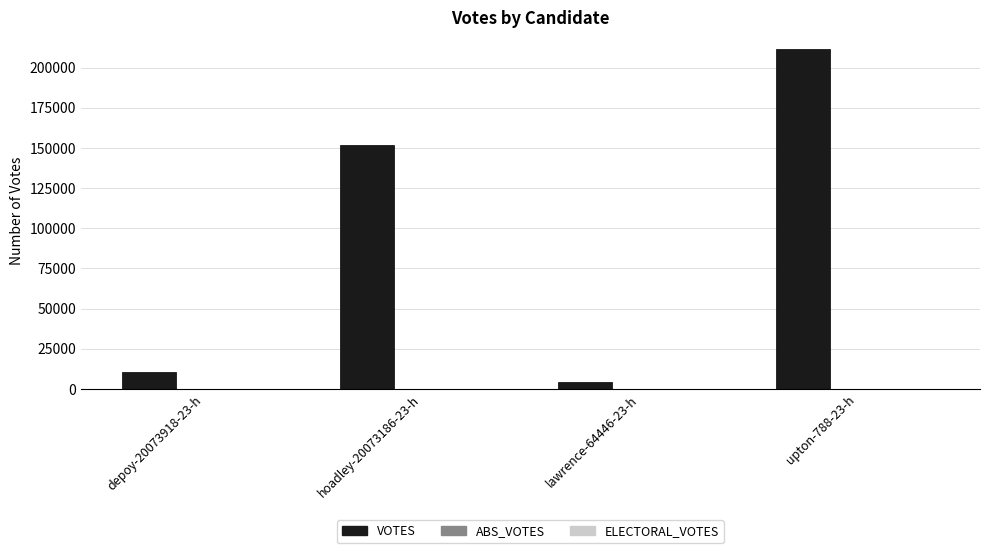

What is the average value?

94605